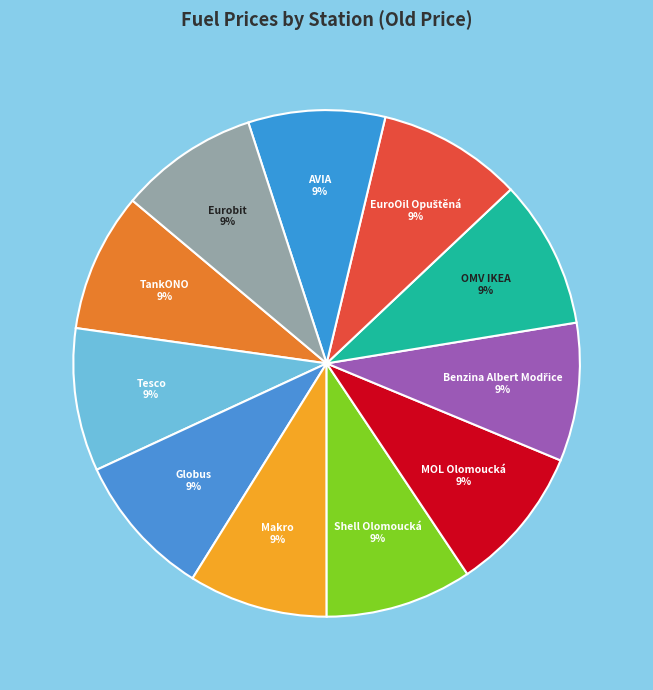

The MOL Olomoucká slice represents 22% of the pie. True or false?

False